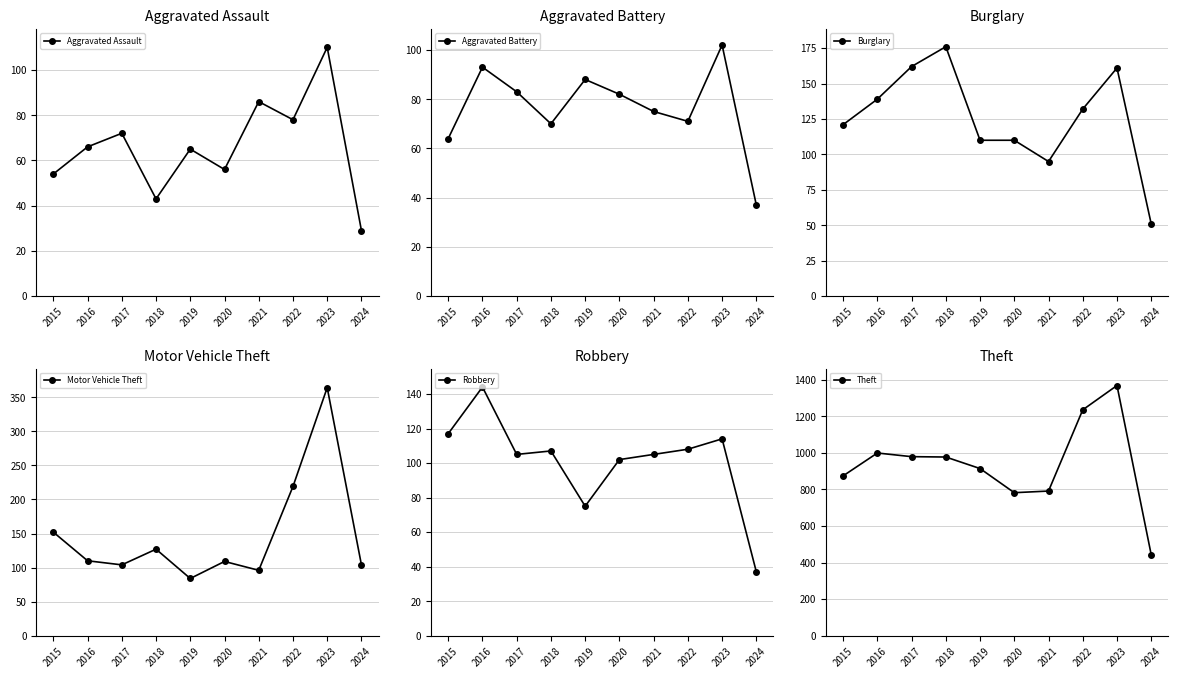

What is the total value across all series at 2022?

1843